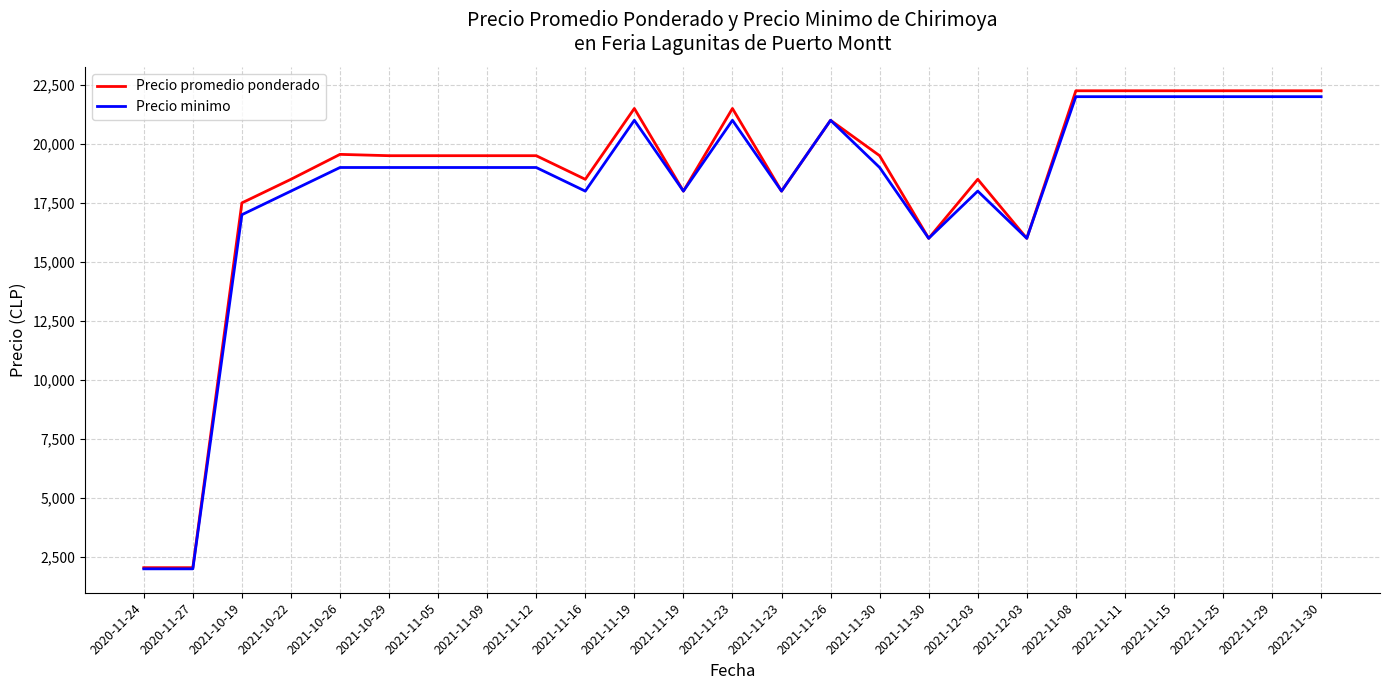

Reading right to left, extract all data points from this chart.

Precio promedio ponderado: 22250	22250	22250	22250	22250	22250	16000	18500	16000	19500	21000	18000	21500	18000	21500	18500	19500	19500	19500	19500	19556	18500	17500	2050	2050
Precio minimo: 22000	22000	22000	22000	22000	22000	16000	18000	16000	19000	21000	18000	21000	18000	21000	18000	19000	19000	19000	19000	19000	18000	17000	2000	2000